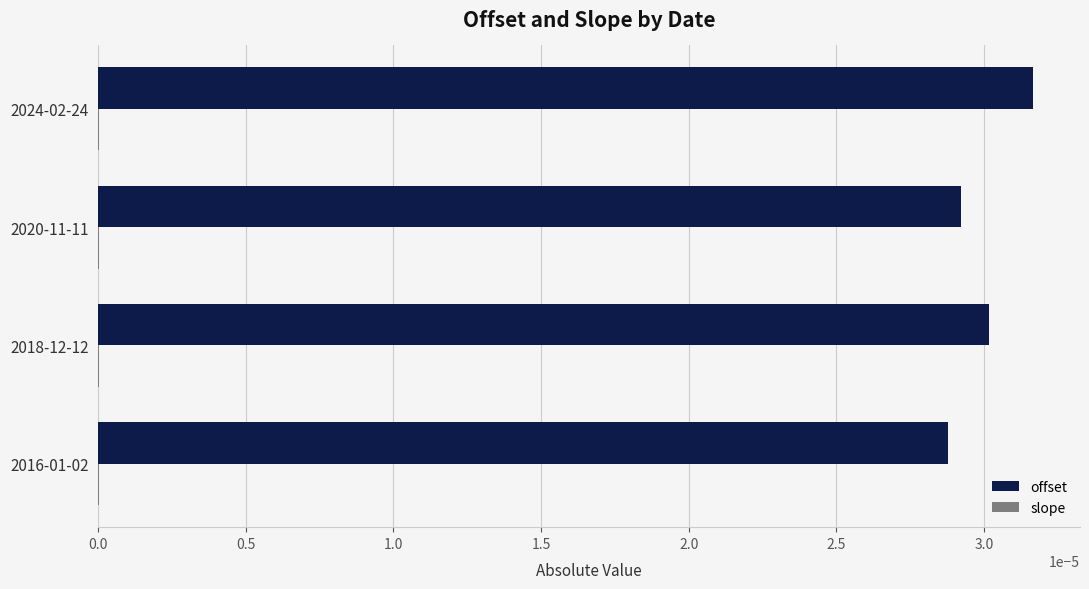

True or false: offset has a value of 0.0 at 2018-12-12.

True